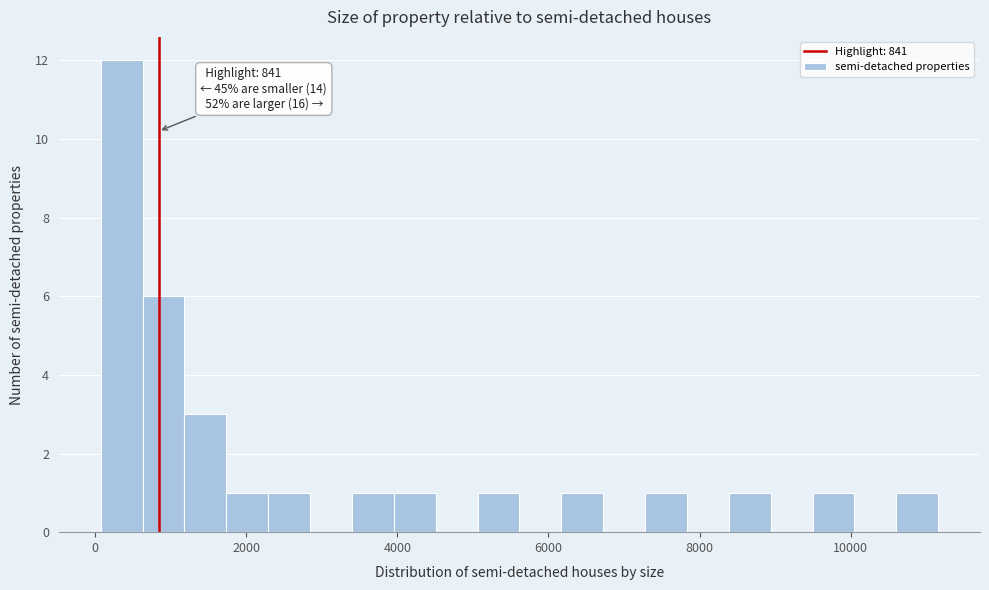

Read against the x-axis, roughly where is the centre of the tallest bar?

400